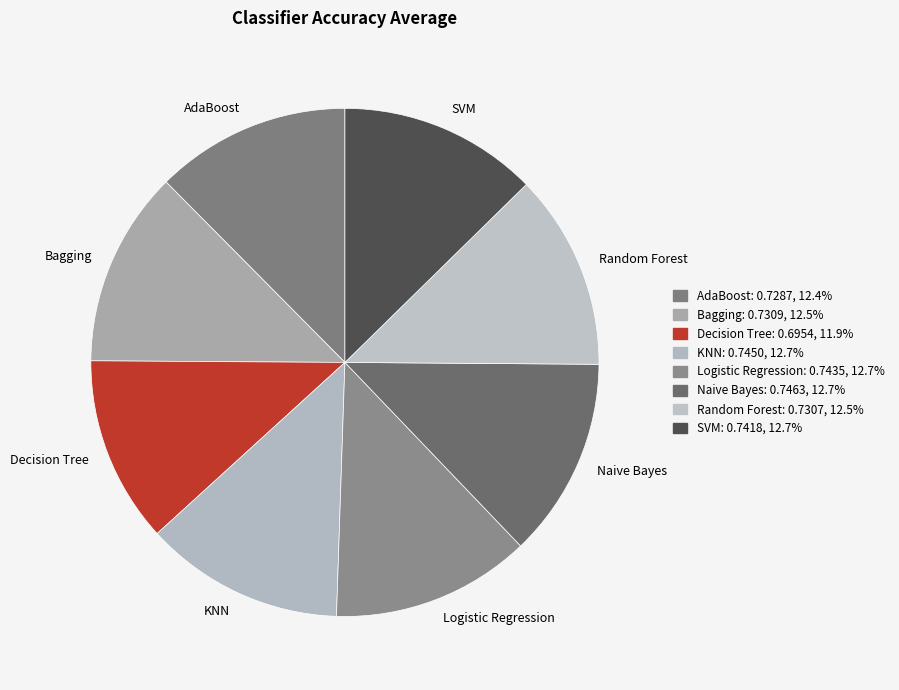

What is the smallest slice in the pie chart?

Decision Tree